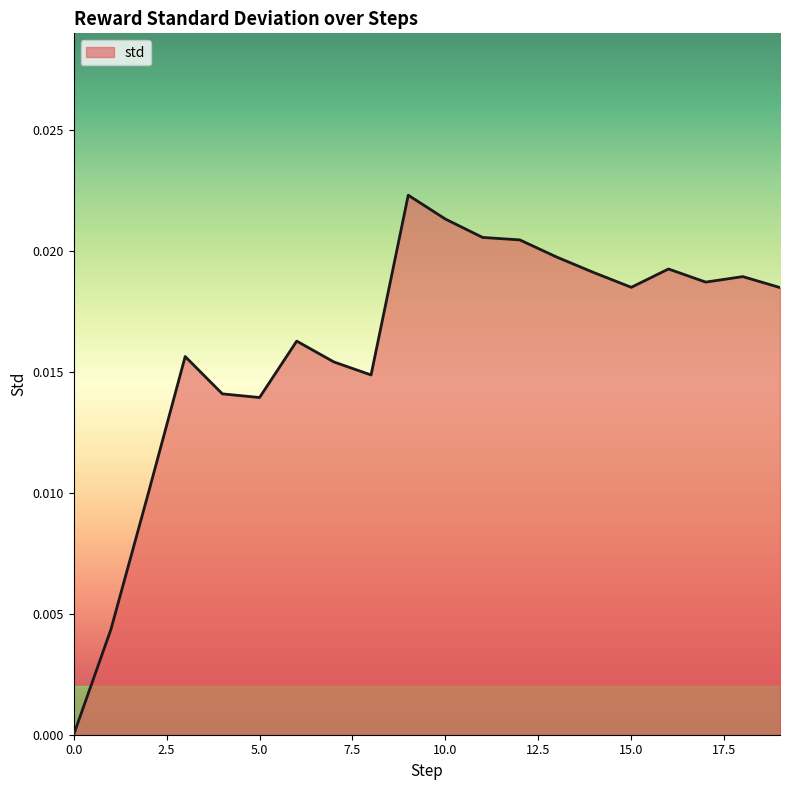

How many points are lower than both their immediate neighbors (excluding endpoints)?

4